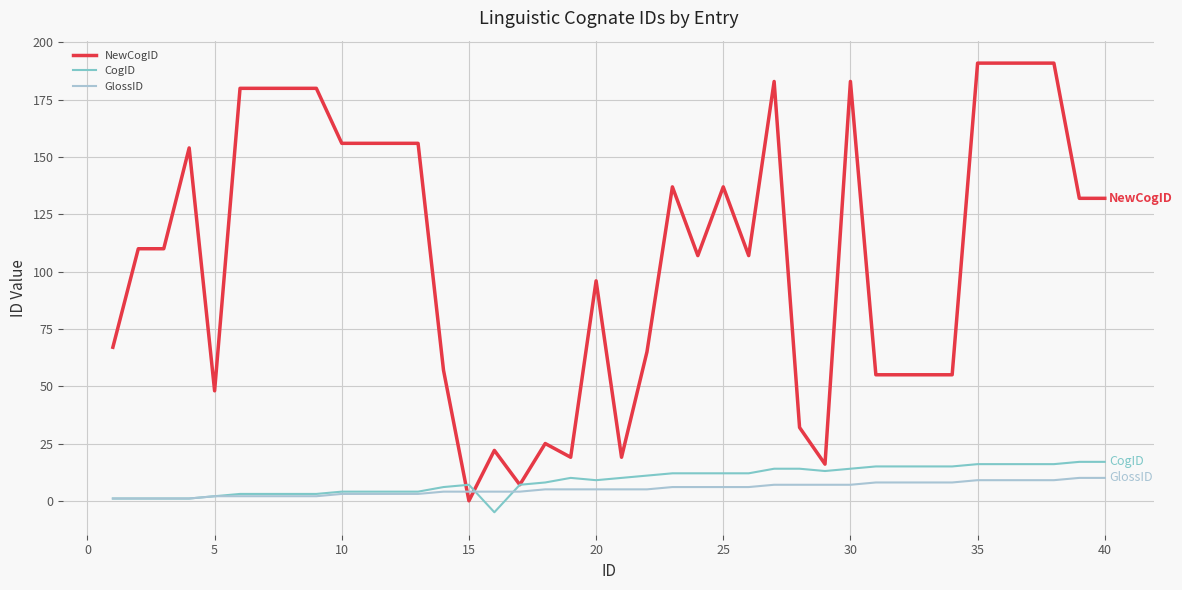

Which series has the widest spread of values?

NewCogID